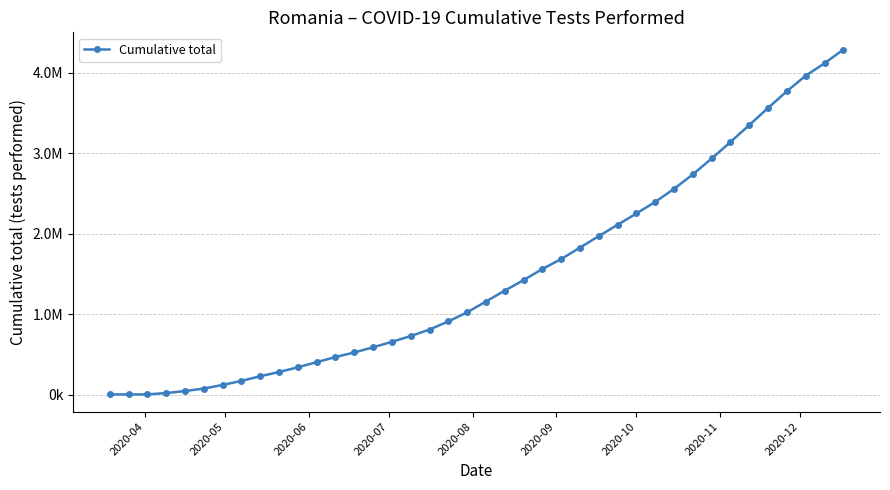

What is the smallest value displayed?

2730